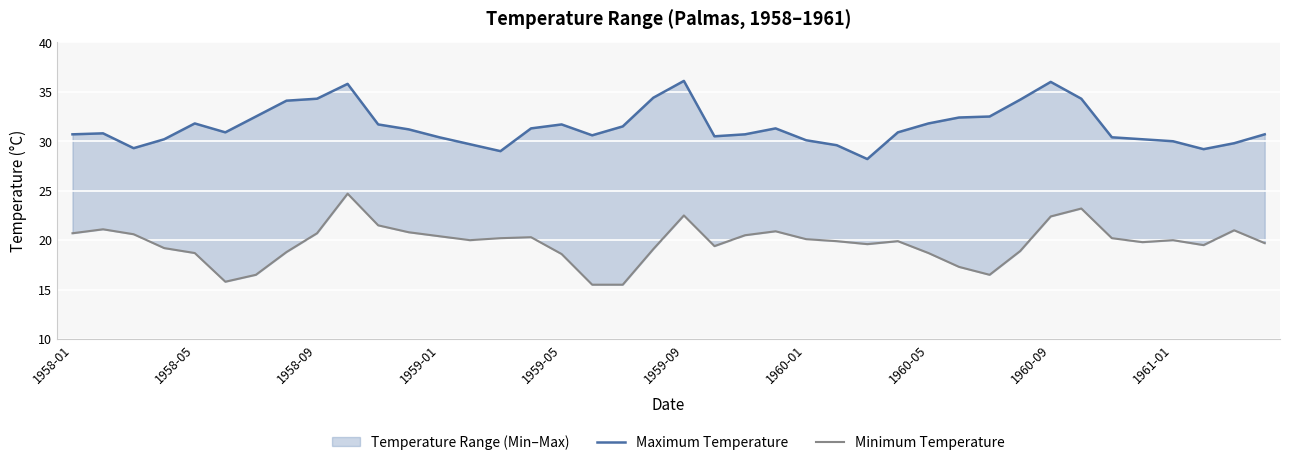

At how many categories does at least one series exceed 21?

40